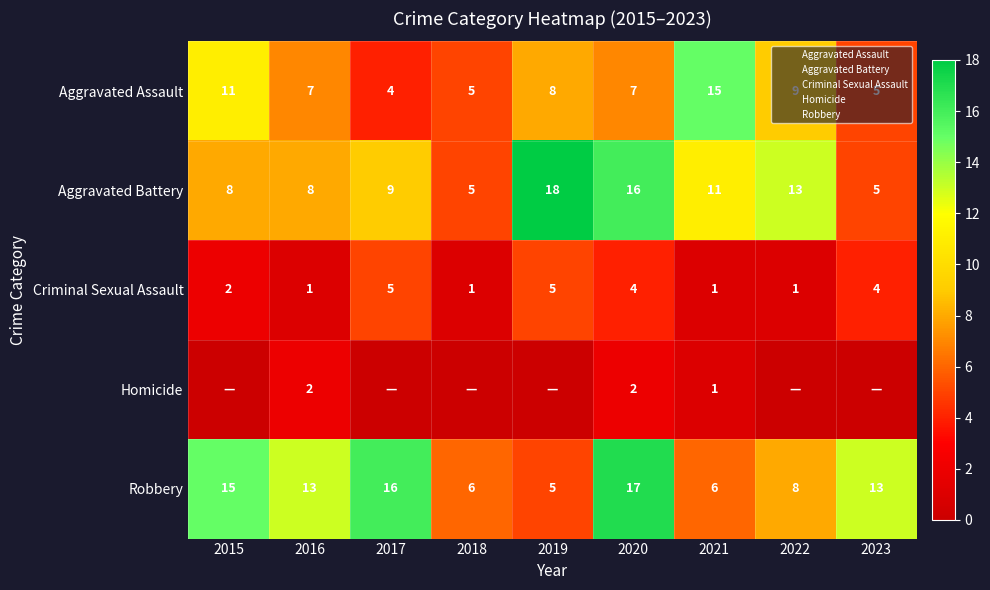

Which series has the largest total across all categories?

Robbery